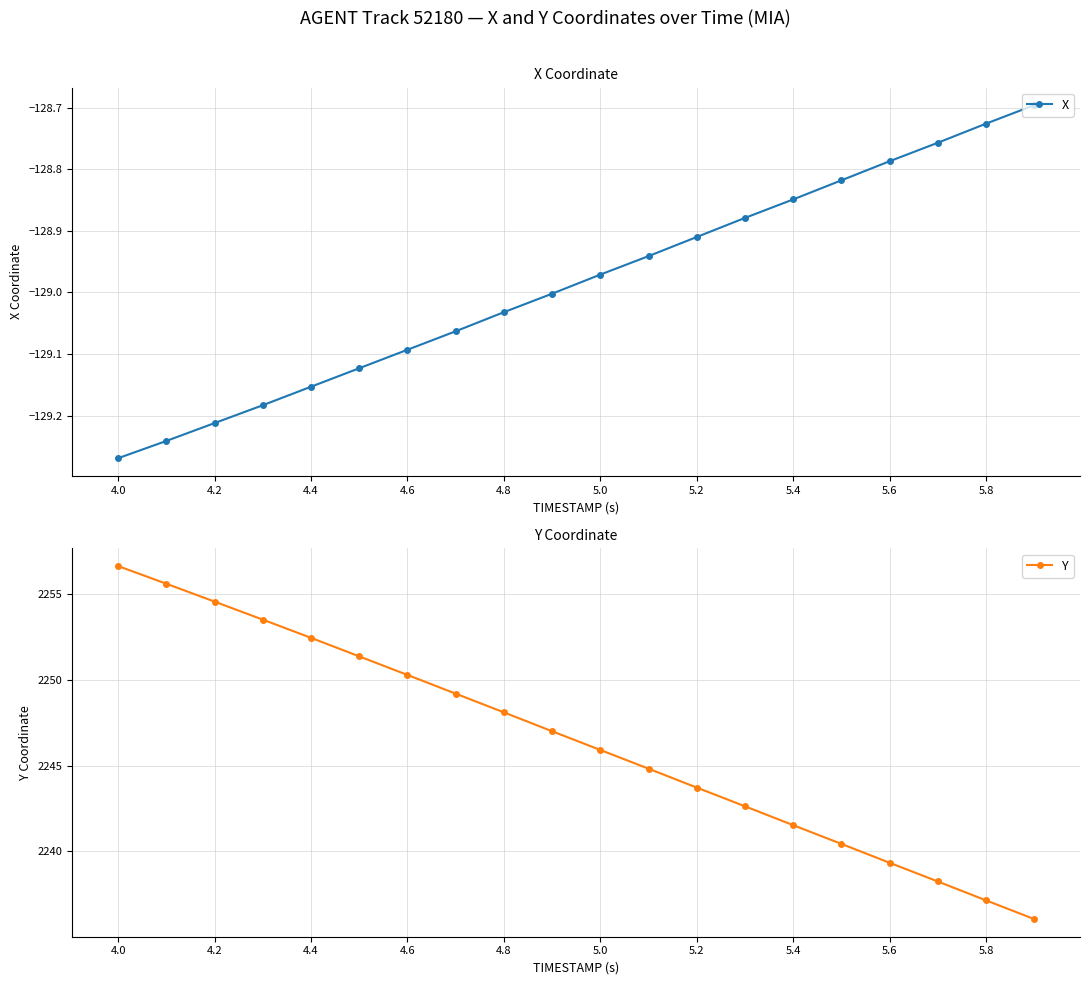

Reading left to right, extract all data points from this chart.

X: -129.3	-129.2	-129.2	-129.2	-129.2	-129.1	-129.1	-129.1	-129.0	-129.0	-129.0	-128.9	-128.9	-128.9	-128.8	-128.8	-128.8	-128.8	-128.7	-128.7
Y: 2256.6	2255.6	2254.6	2253.5	2252.4	2251.4	2250.3	2249.2	2248.1	2247.0	2245.9	2244.8	2243.7	2242.6	2241.5	2240.4	2239.3	2238.2	2237.2	2236.1